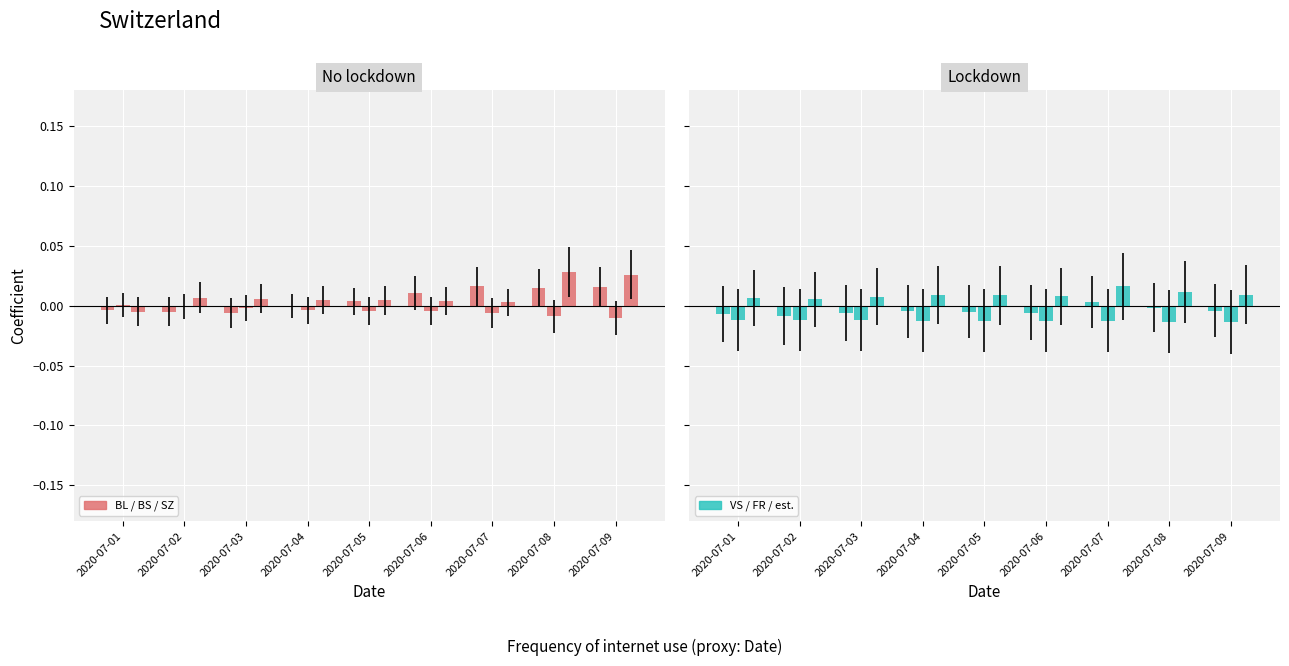

How many data points in BS are less than 0?

8